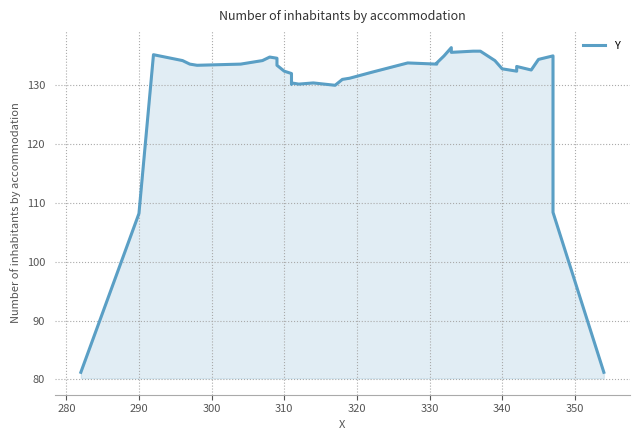

Reading left to right, transcribe all the data shown in this chart.

81.2	108.2	135.2	134.2	133.6	133.4	133.4	133.6	134.2	134.8	134.6	133.4	132.4	132.0	130.2	130.4	130.2	130.4	130.0	131.0	131.2	132.2	132.2	133.8	133.6	133.8	135.0	136.4	135.6	135.8	135.8	134.2	132.8	132.4	133.2	132.6	134.4	135.0	108.4	81.2